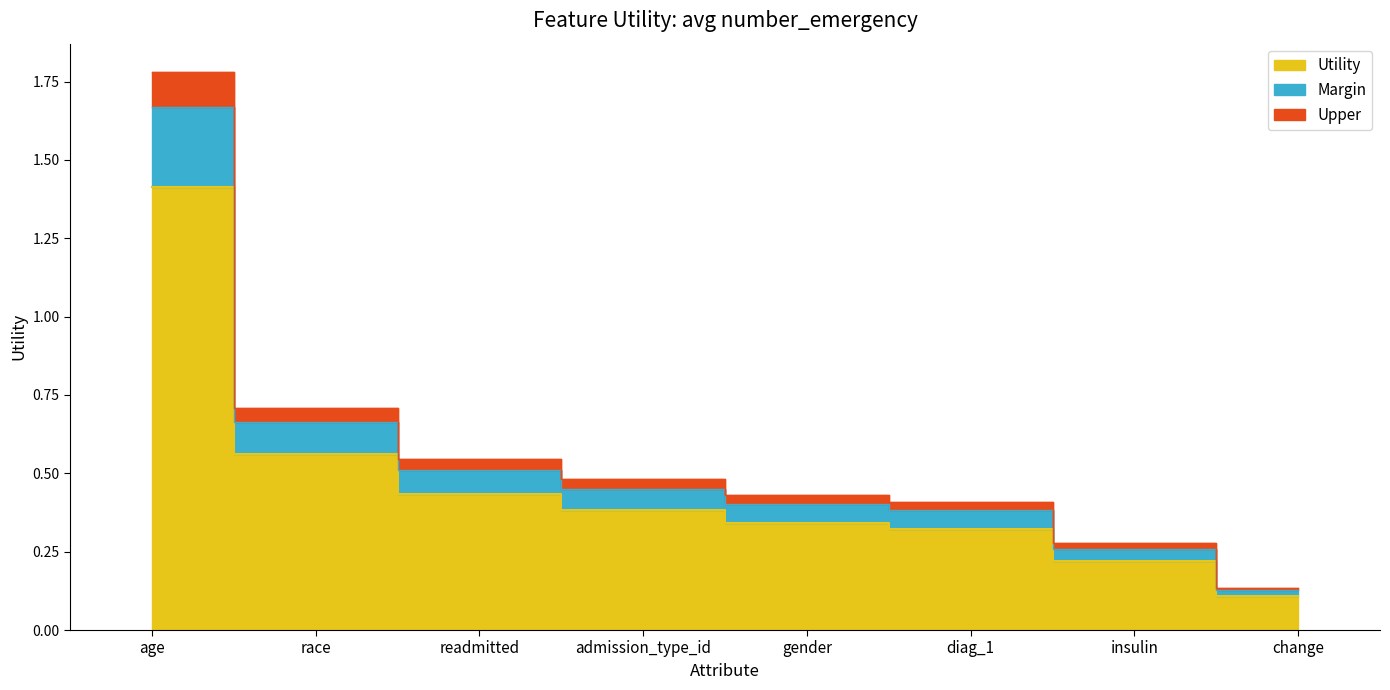

Rank the categories by value from lowest to highest.

change, insulin, diag_1, gender, admission_type_id, readmitted, race, age